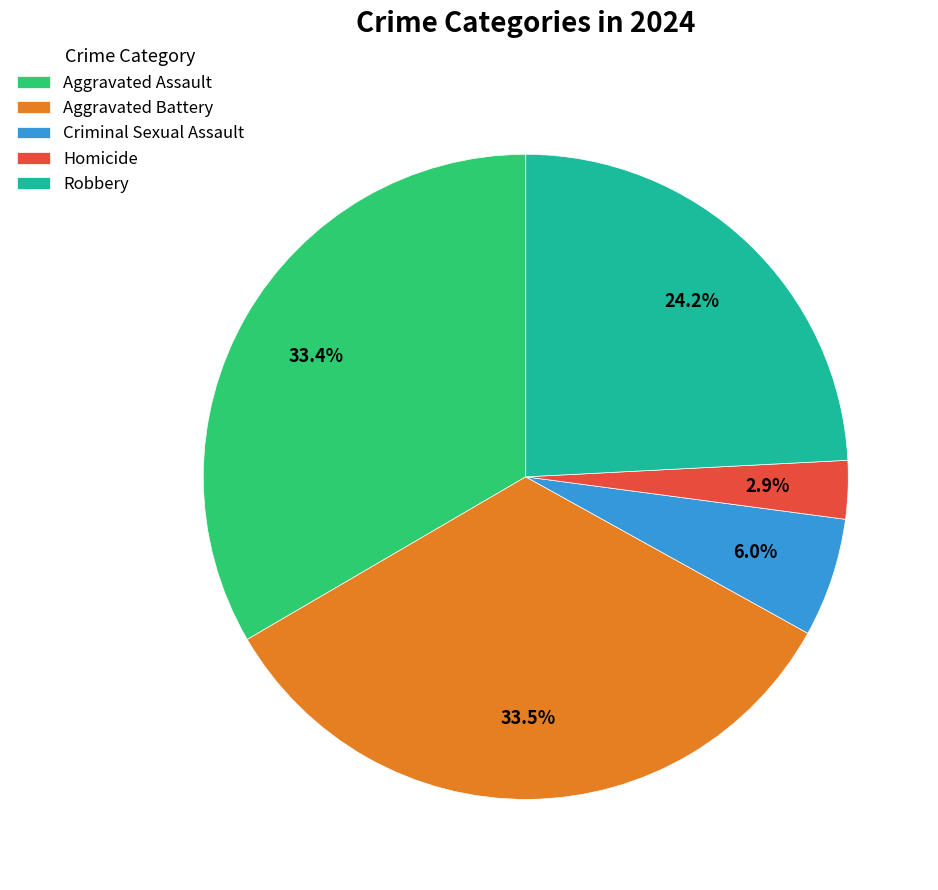

Which has a higher value, Robbery or Criminal Sexual Assault?

Robbery